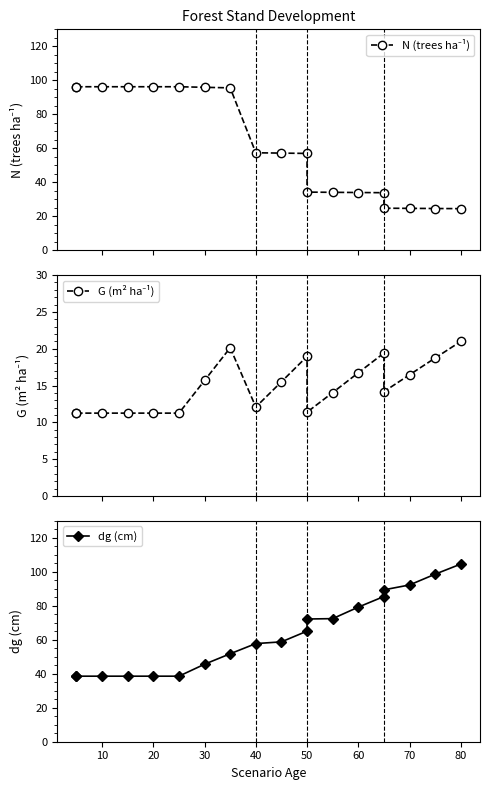

What are all the series names shown in the legend?

N (trees ha⁻¹), G (m² ha⁻¹), dg (cm)